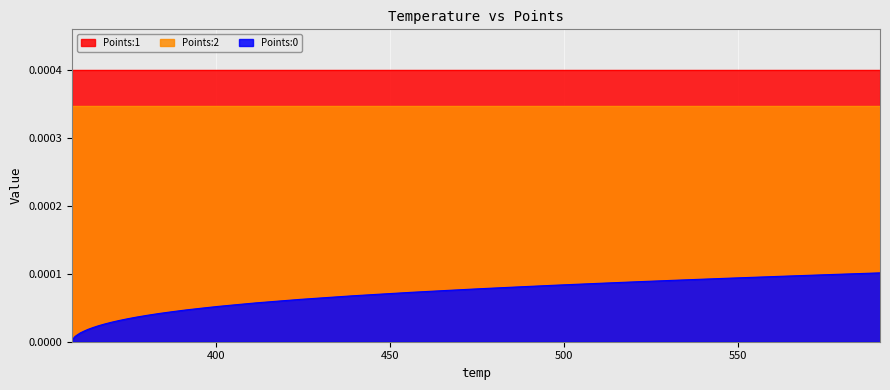

At how many categories does at least one series exceed 0?

40